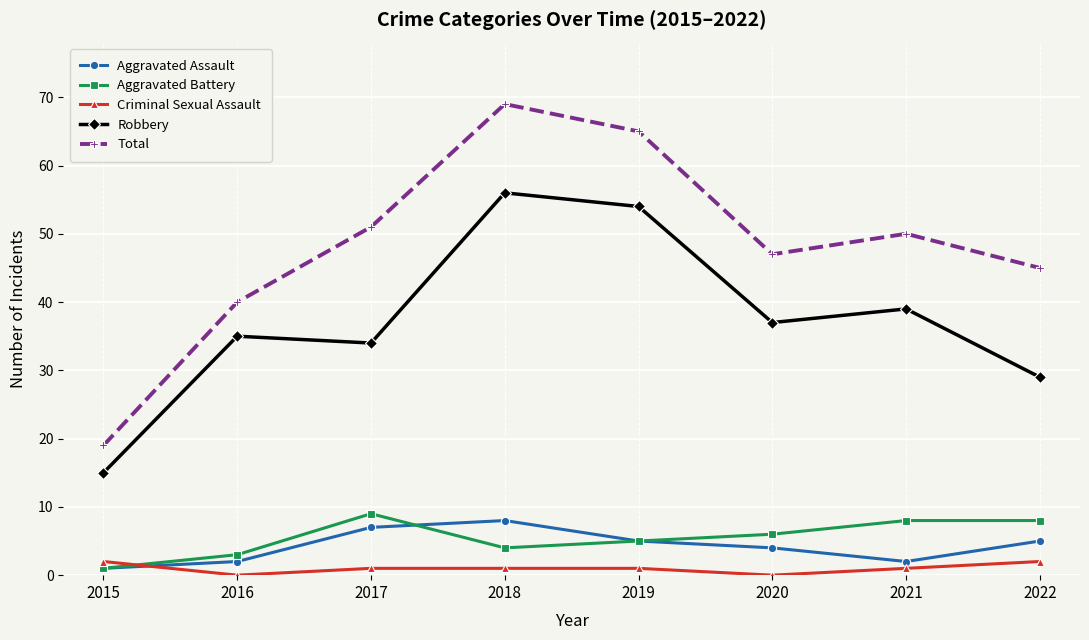

Reading right to left, what are all the values shown in this chart?

Aggravated Assault: 2022=5	2021=2	2020=4	2019=5	2018=8	2017=7	2016=2	2015=1
Aggravated Battery: 2022=8	2021=8	2020=6	2019=5	2018=4	2017=9	2016=3	2015=1
Criminal Sexual Assault: 2022=2	2021=1	2020=0	2019=1	2018=1	2017=1	2016=0	2015=2
Robbery: 2022=29	2021=39	2020=37	2019=54	2018=56	2017=34	2016=35	2015=15
Total: 2022=45	2021=50	2020=47	2019=65	2018=69	2017=51	2016=40	2015=19